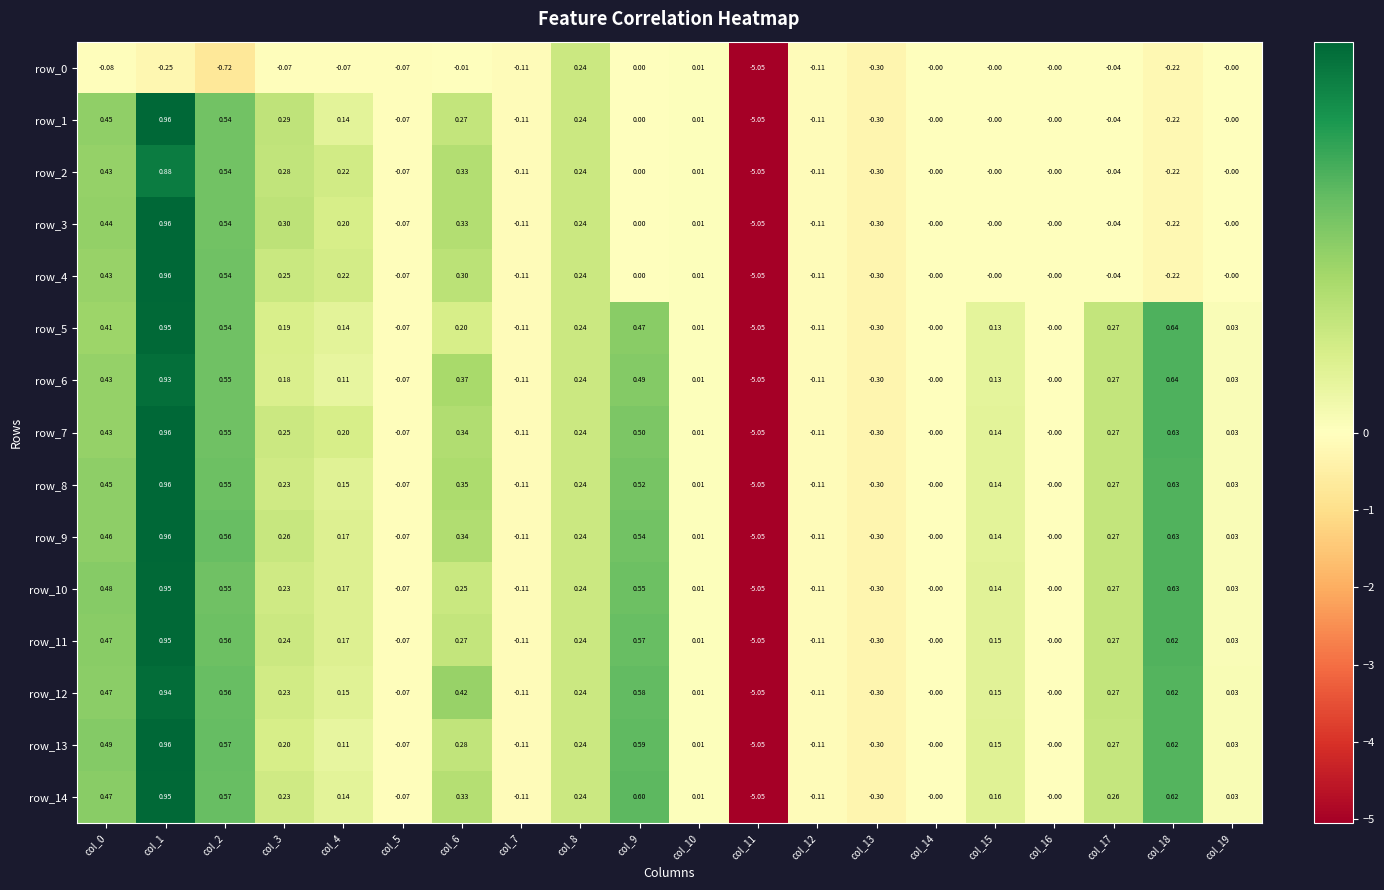

The value of row_13 at col_14 is -0.0. True or false?

True